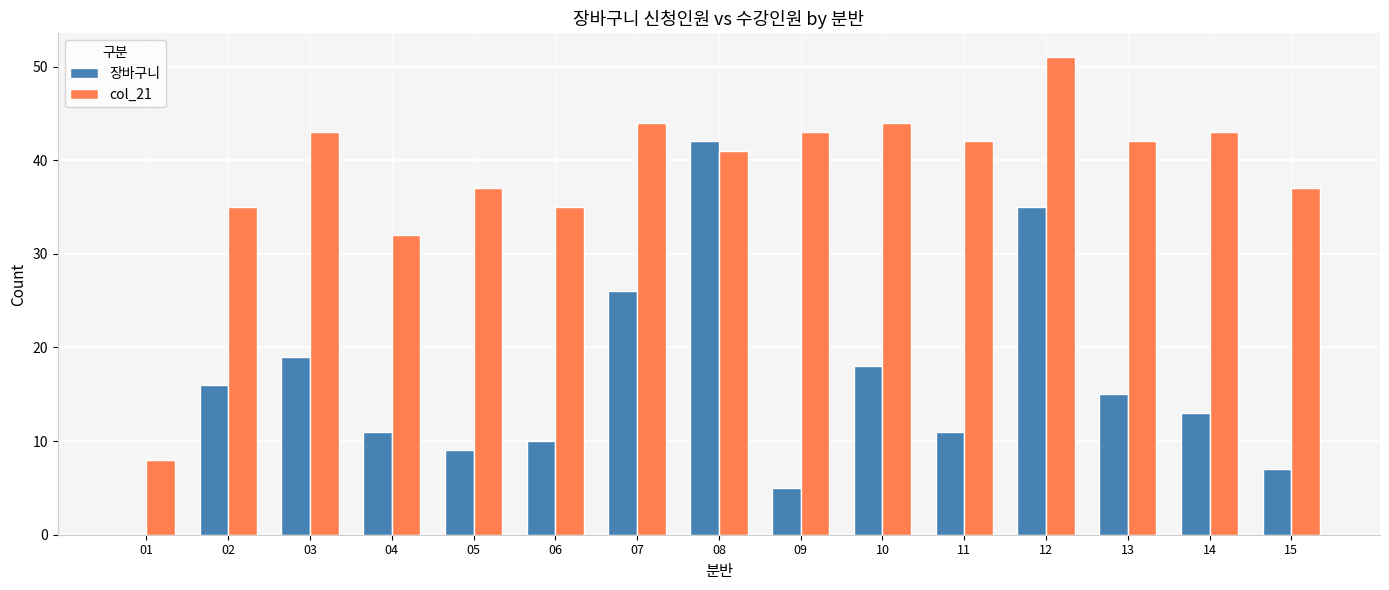

Count the number of categories in the chart.

15